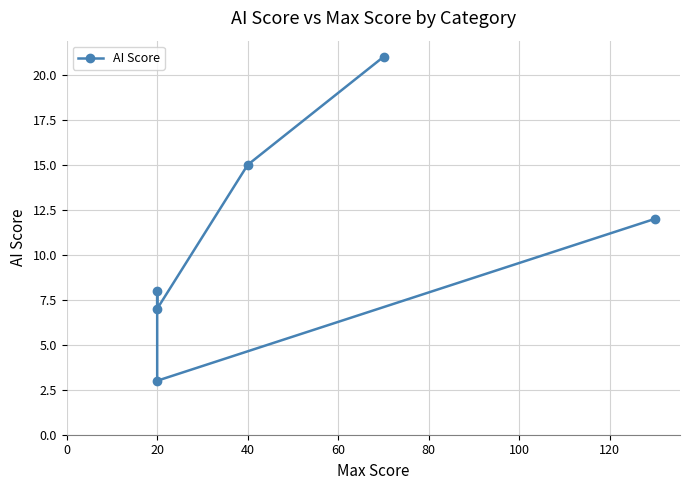

Does the chart display data point markers on the line(s)?

Yes